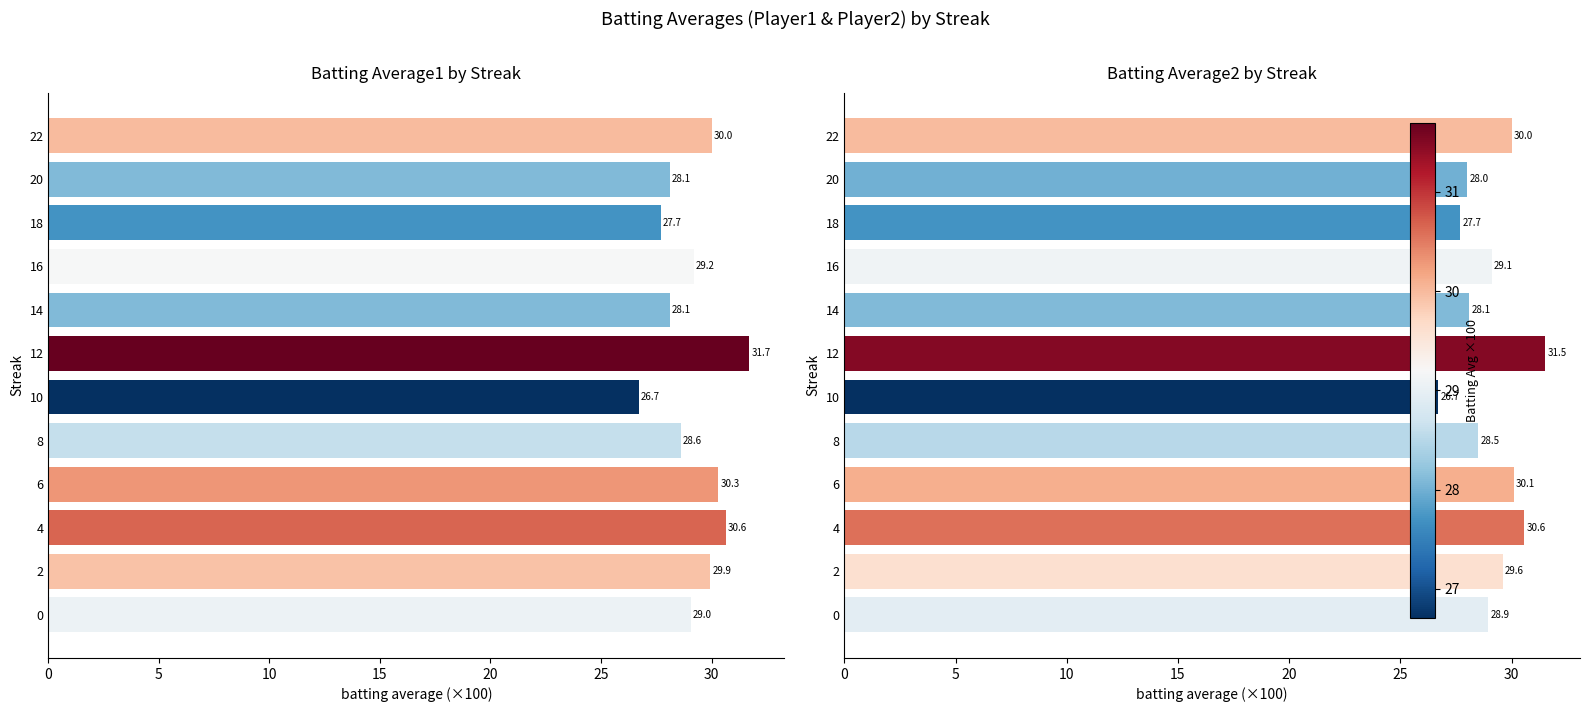

What is the average value of the Batting Average1 series?

29.2